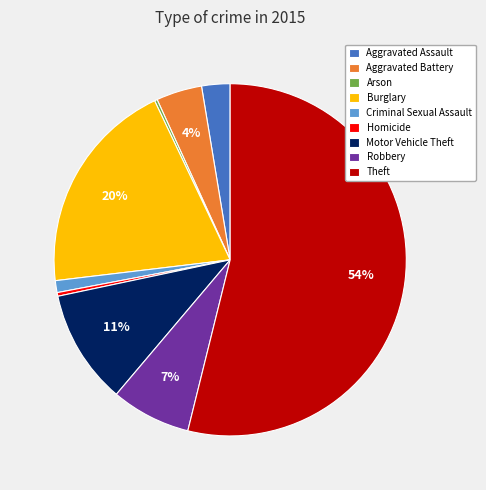

What percentage is the Criminal Sexual Assault slice, to the nearest percent?

1%